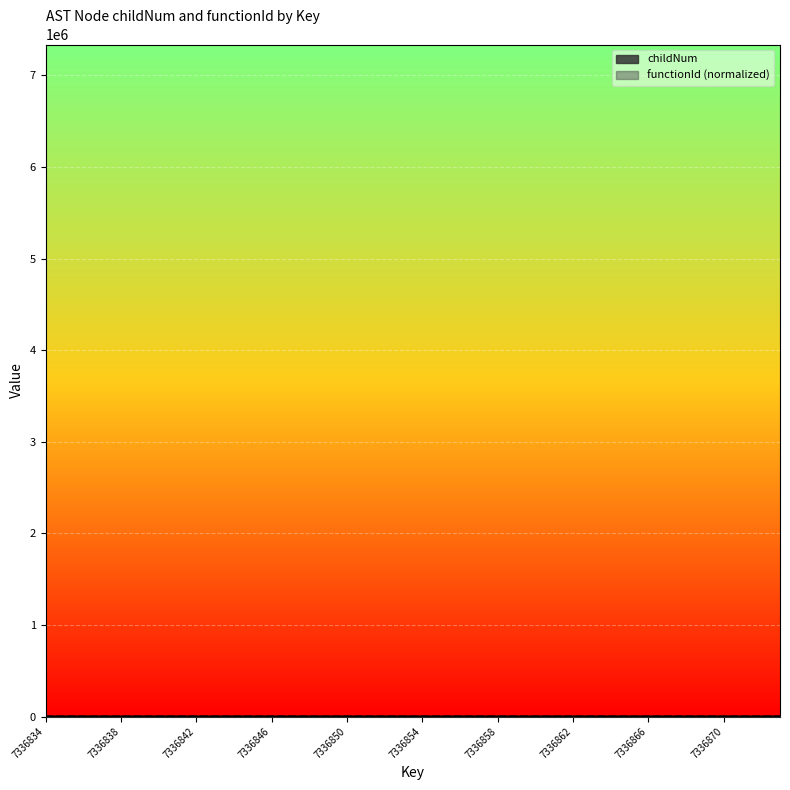

Rank the categories by childNum value from highest to lowest.

7336849, 7336845, 7336869, 7336840, 7336841, 7336844, 7336848, 7336852, 7336854, 7336856, 7336859, 7336860, 7336863, 7336865, 7336868, 7336872, 7336834, 7336835, 7336836, 7336837, 7336838, 7336839, 7336842, 7336843, 7336846, 7336847, 7336850, 7336851, 7336853, 7336855, 7336857, 7336858, 7336861, 7336862, 7336864, 7336866, 7336867, 7336870, 7336871, 7336873